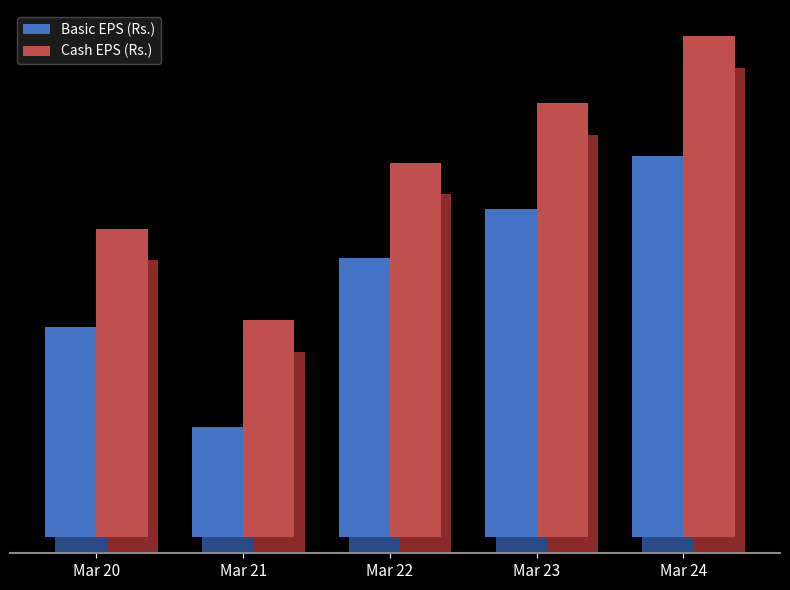

True or false: Cash EPS (Rs.) has a value of 13.7 at Mar 23.

True